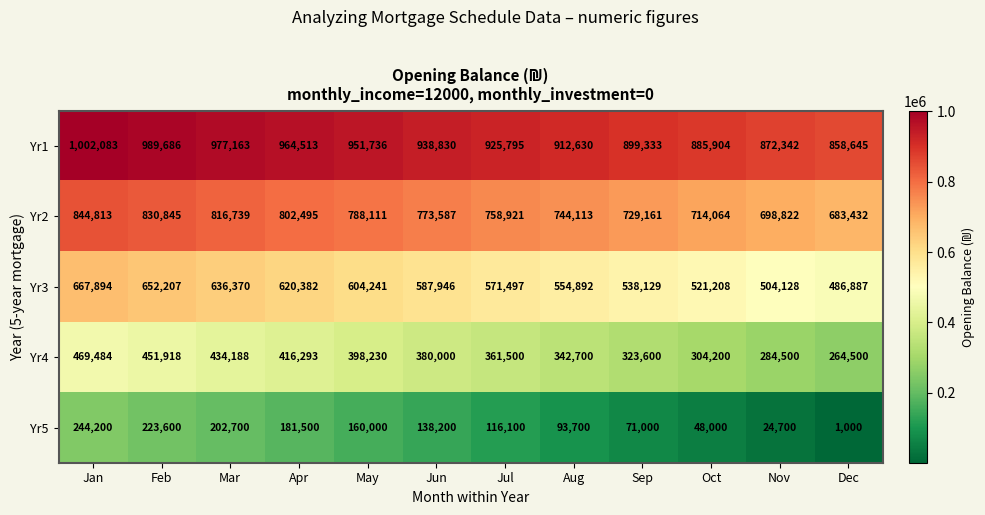

Which series has the largest total across all categories?

Yr1